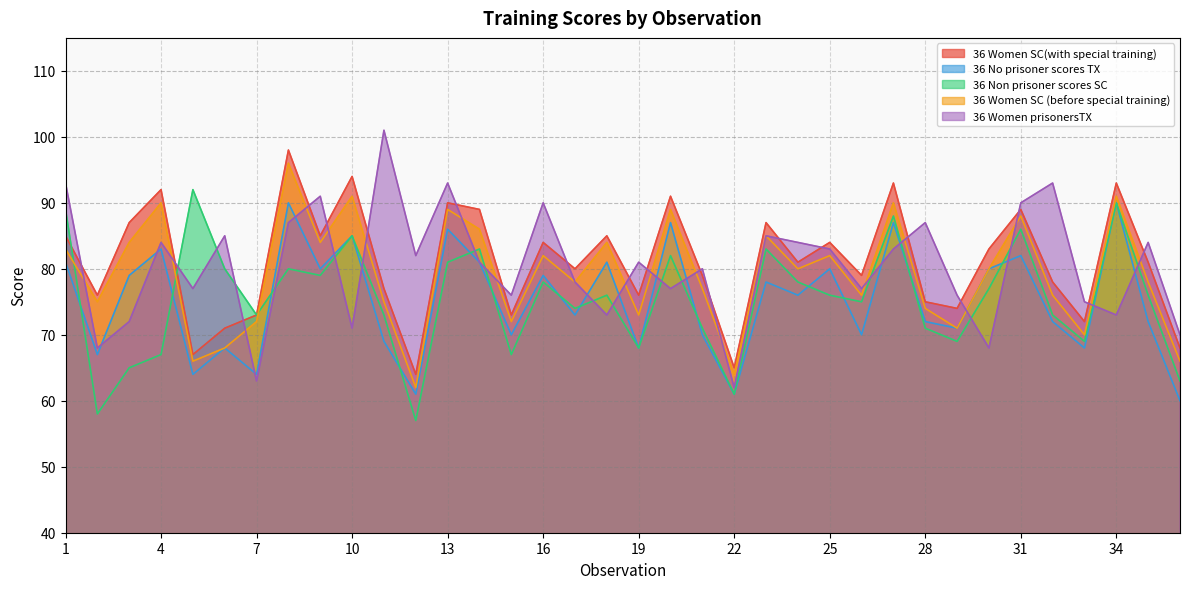

Is it true that 36 No prisoner scores TX equals 80 at 25?

True